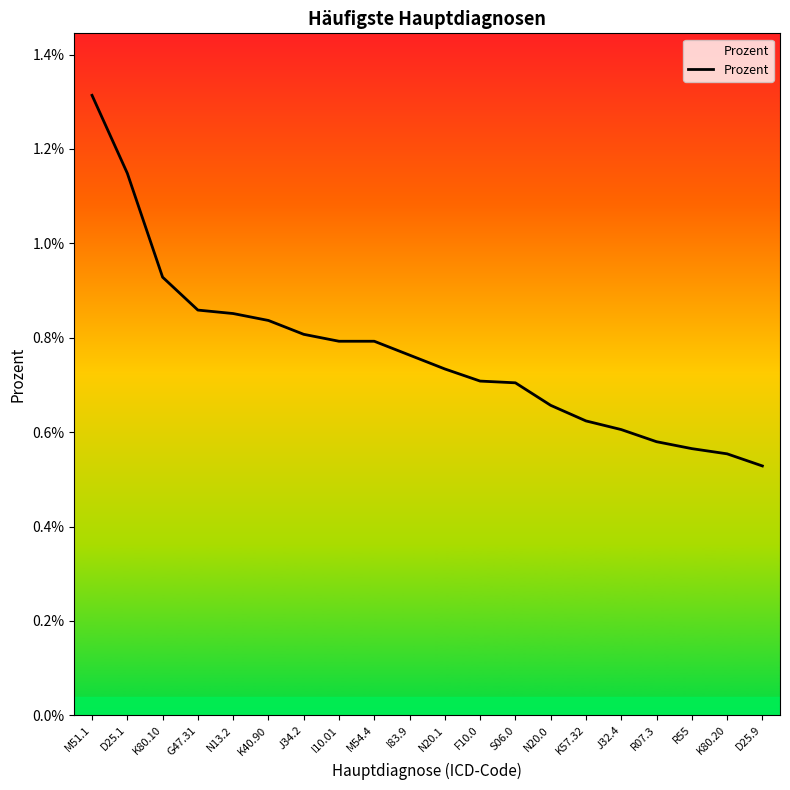

Does the chart display data point markers on the line(s)?

No